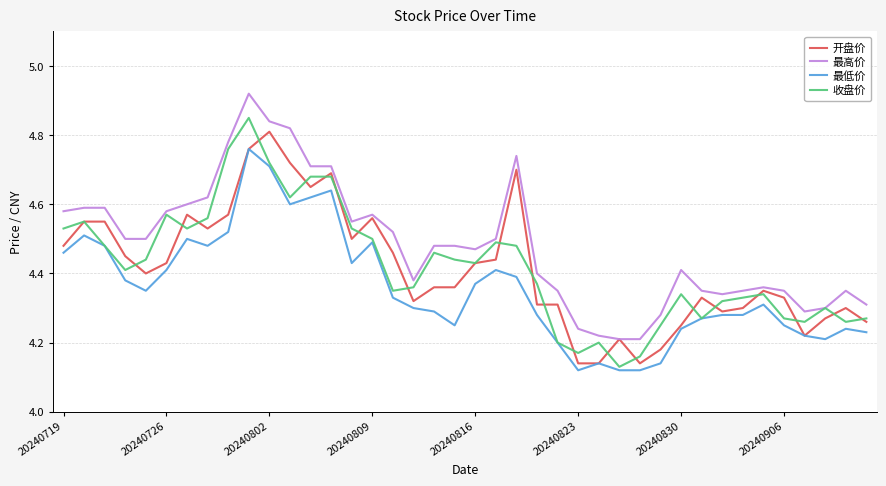

True or false: 最低价 and 最高价 intersect in this chart.

False